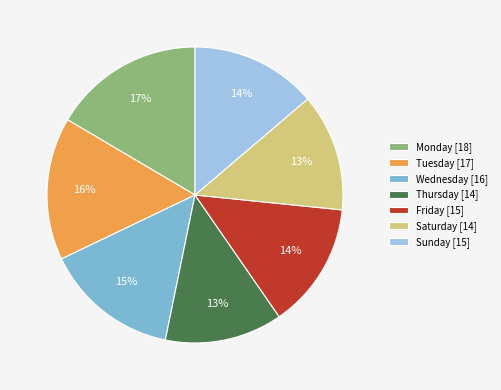

How many slices are in this pie chart?

7